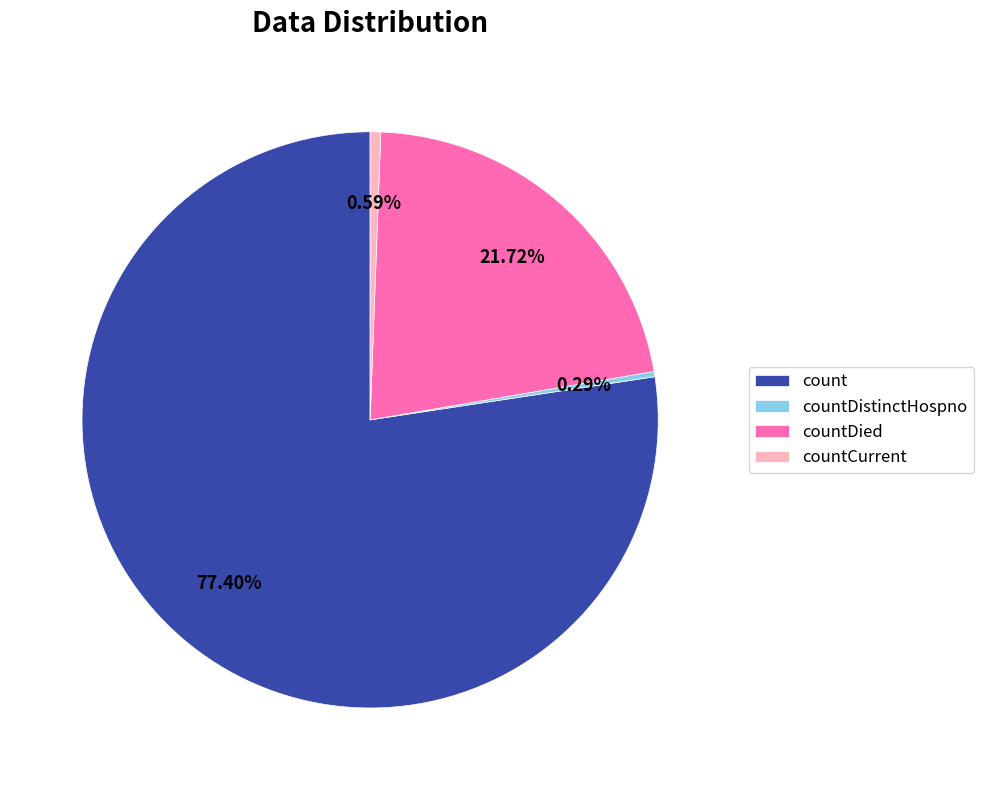

Which category has the biggest portion of the pie?

count